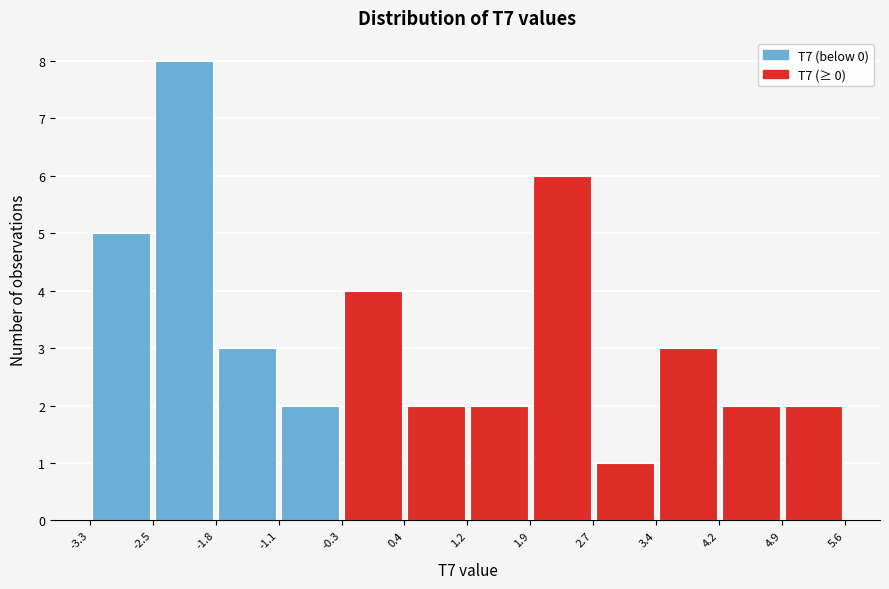

Reading left to right, transcribe this chart: for each bar, give the range it covers on the x-axis and its height. The values are not printed on the chart, so give them approximately, as read against the axis.

-3.3 to -2.5: 5
-2.5 to -1.8: 8
-1.8 to -1.1: 3
-1.1 to -0.3: 2
-0.3 to 0.4: 4
0.4 to 1.2: 2
1.2 to 1.9: 2
1.9 to 2.7: 6
2.7 to 3.4: 1
3.4 to 4.2: 3
4.2 to 4.9: 2
4.9 to 5.6: 2